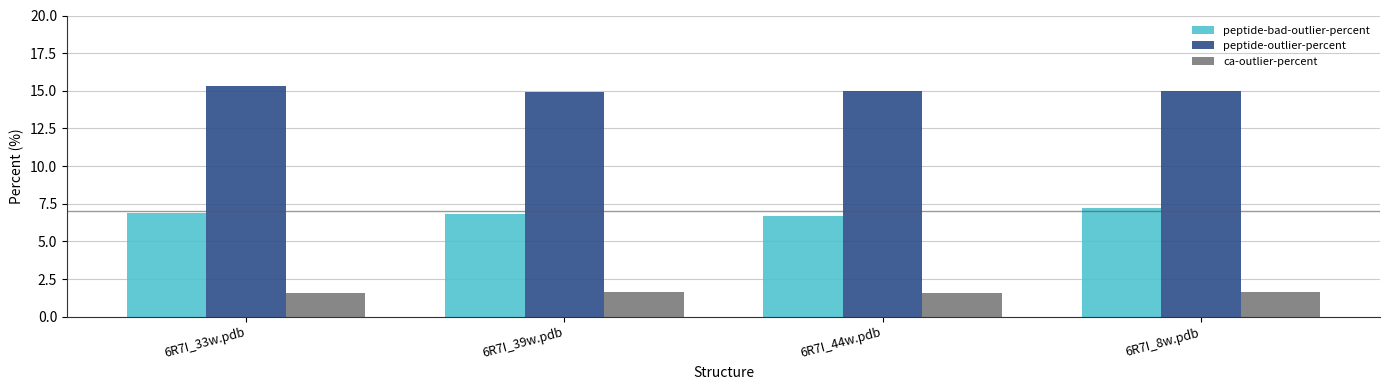

What is the difference between the highest and lowest values at 6R7I_8w.pdb?

13.4